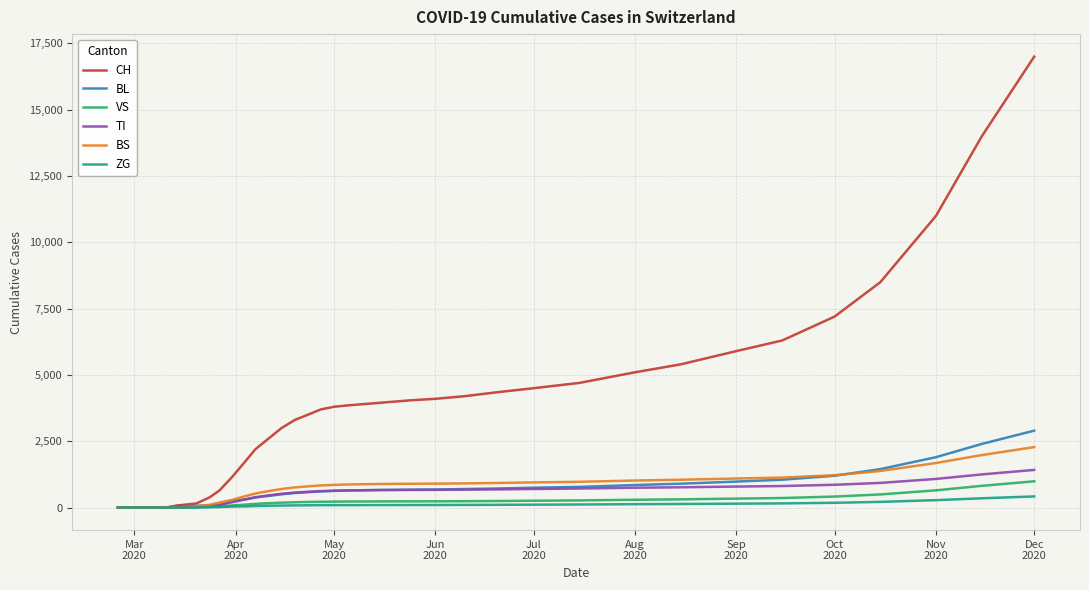

What is the maximum value for ZG?

420